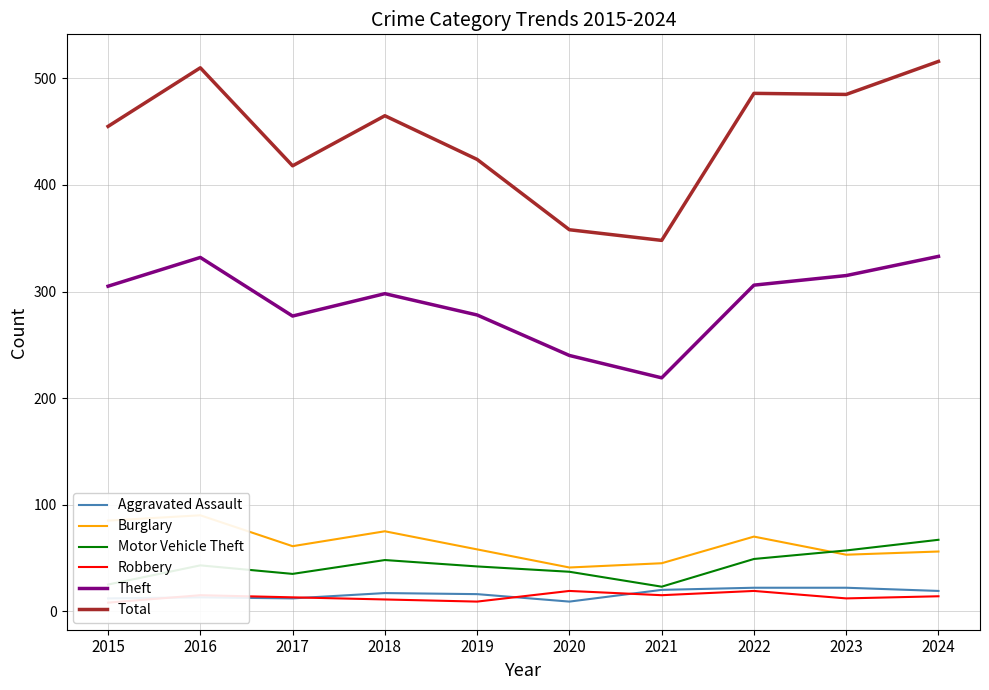

Which series has the largest total across all categories?

Total